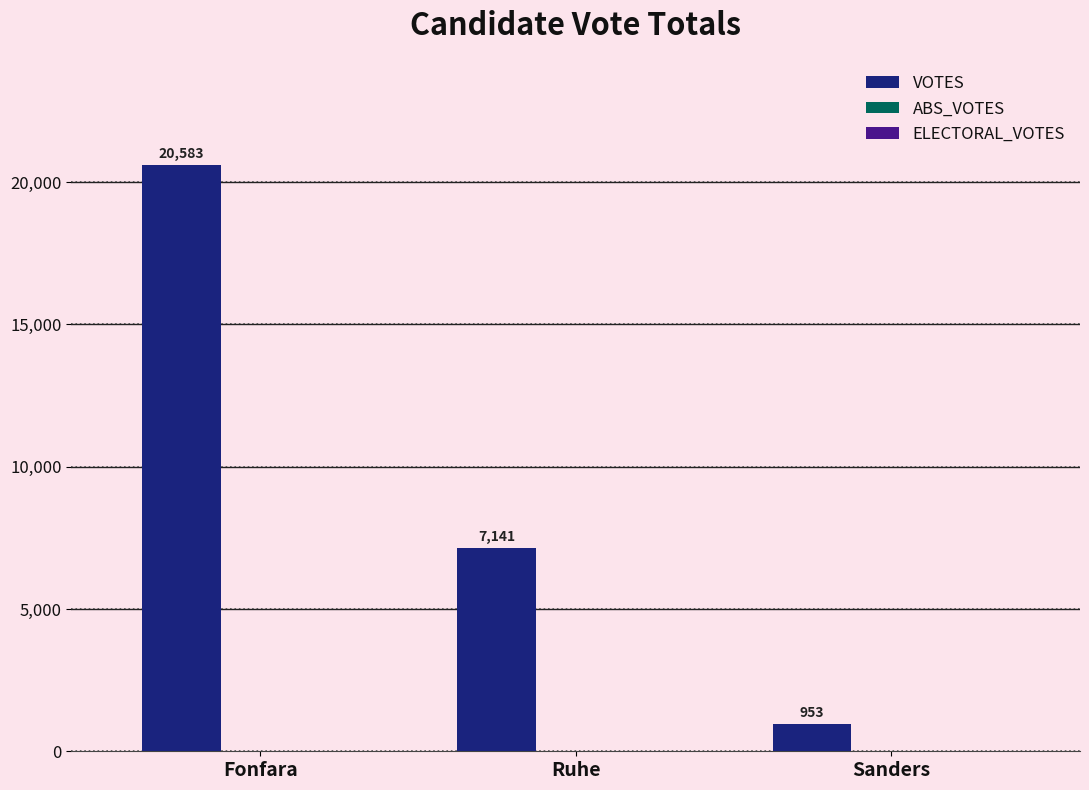

What is the change in value from Ruhe to Sanders?

-6188